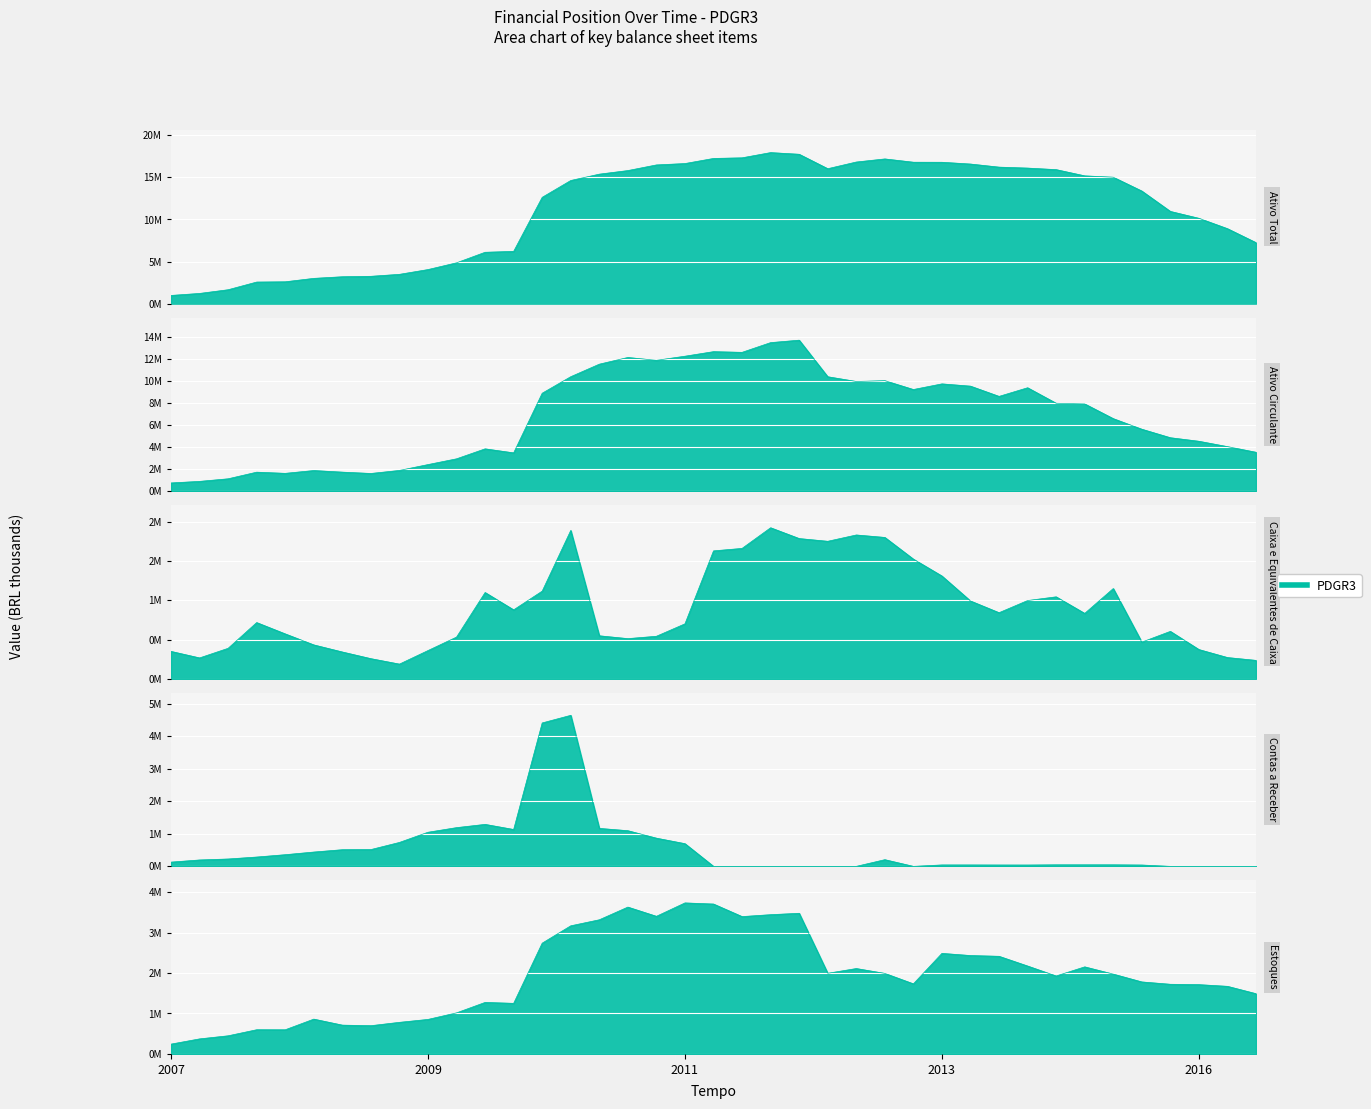

True or false: Ativo Total and Contas a Receber cross at least once.

False